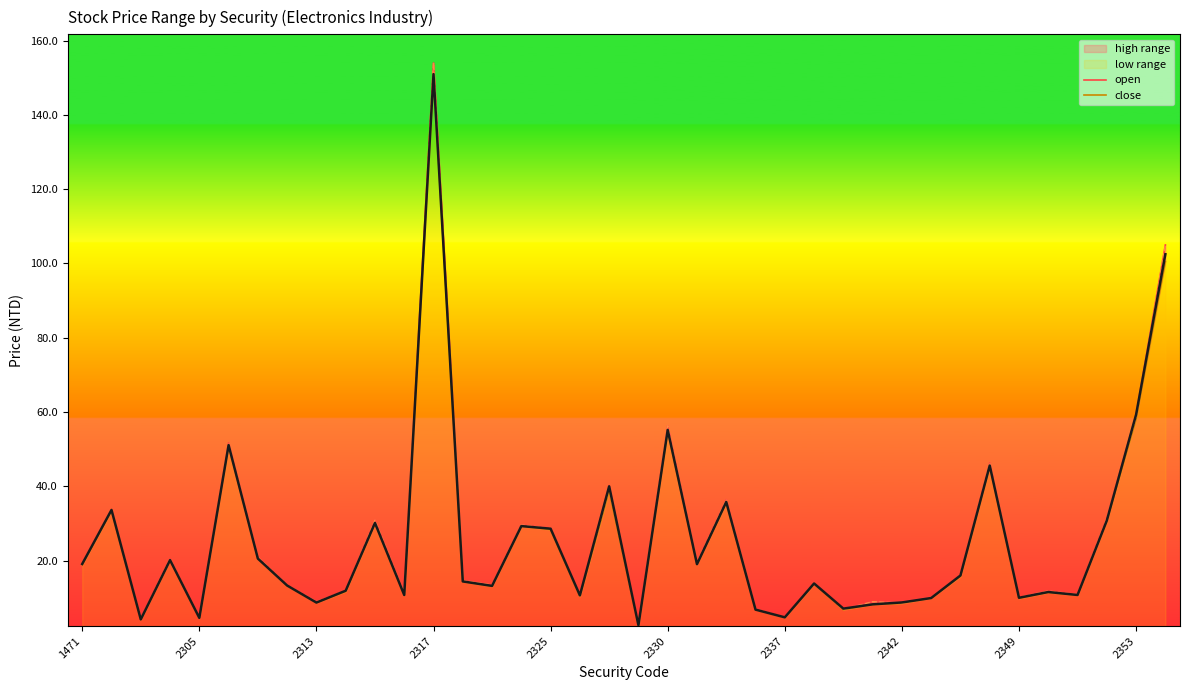

Rank the series at 22 from lowest to highest value.

close, open